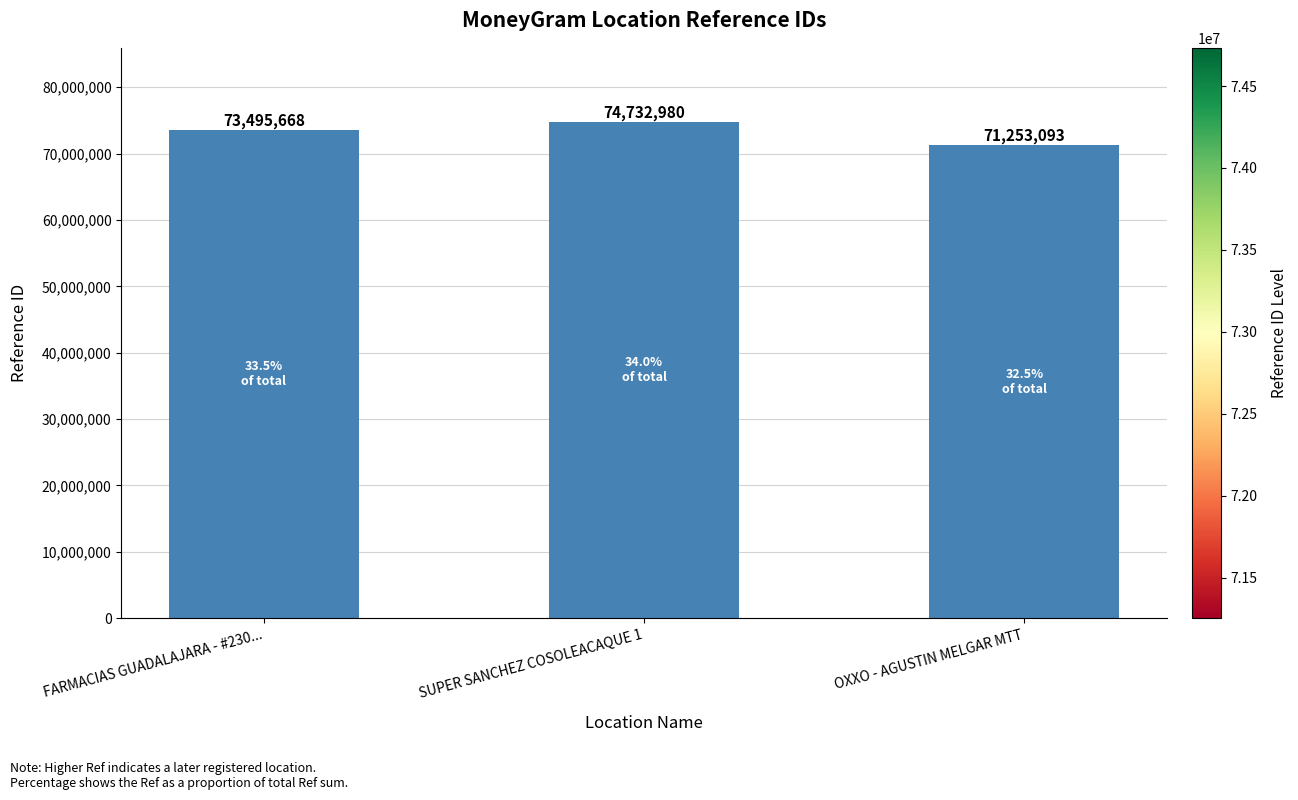

What is the difference between the second highest and minimum values?

2242575